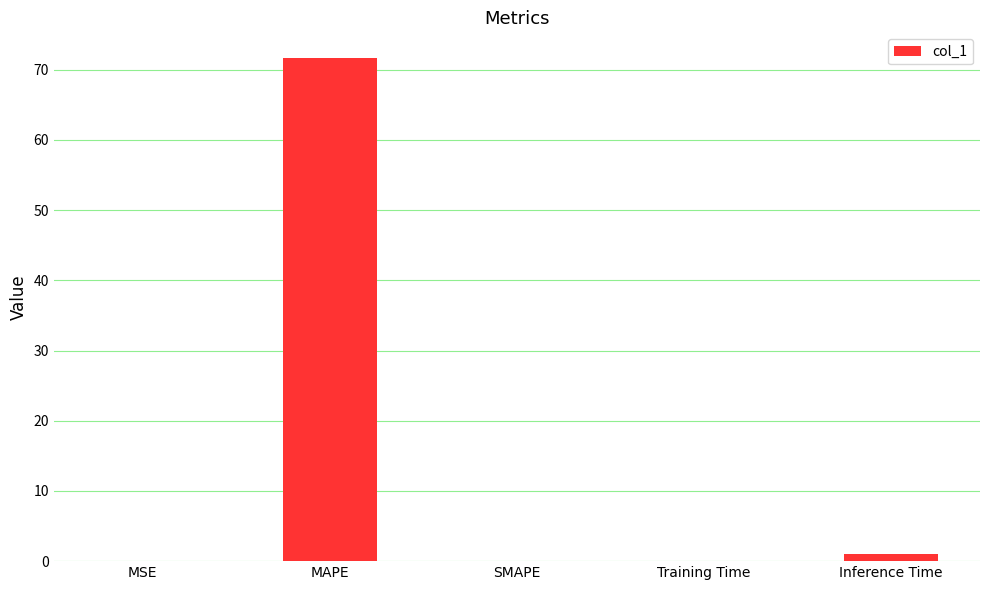

Read the value at Training Time.

0.1